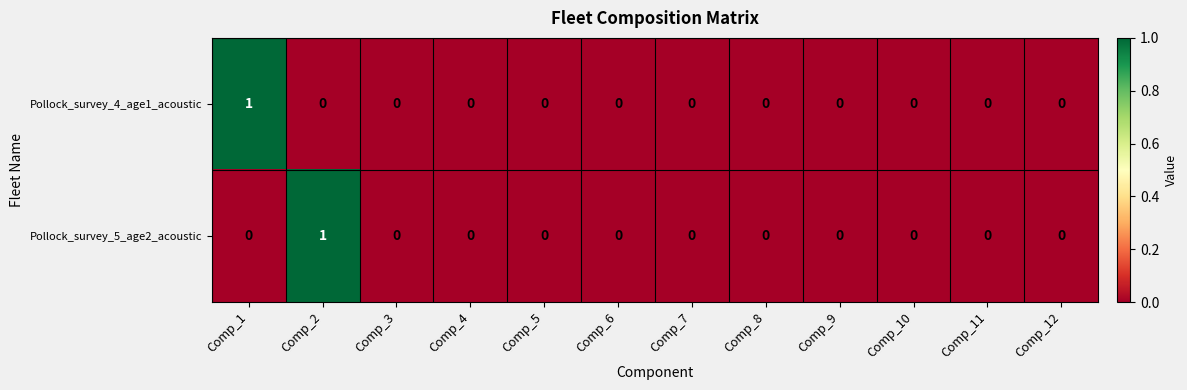

How many Pollock_survey_5_age2_acoustic values are between 0 and 1?

12